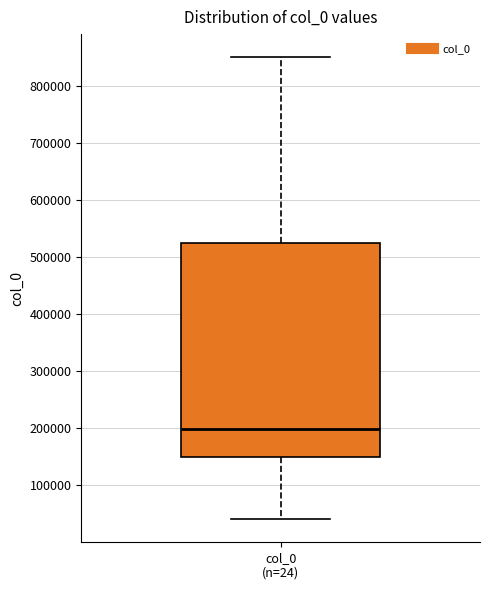

Where does the median line of the box for col_0 (n=24) sit on the y-axis? The values are not printed on the chart, so give them approximately, as read against the axis.

200000